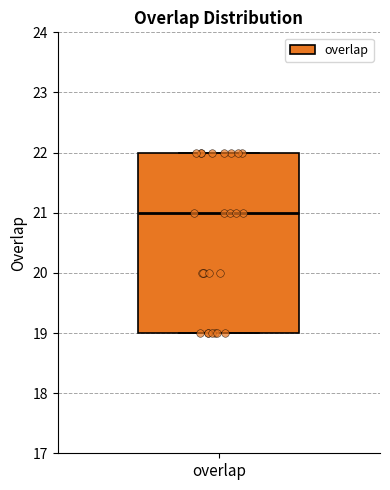

Read this box plot against the y-axis: the position of the median line, the range covered by the box, and the ends of both whiskers. The values are not printed on the chart, so give them approximately, as read against the axis.

median 21, box 19 to 22, whiskers 19 to 22